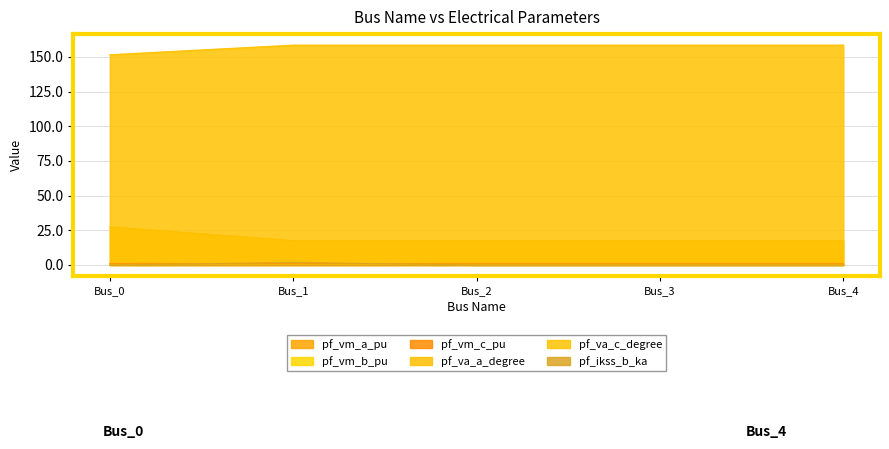

Which series has the largest range (max minus min)?

pf_va_a_degree